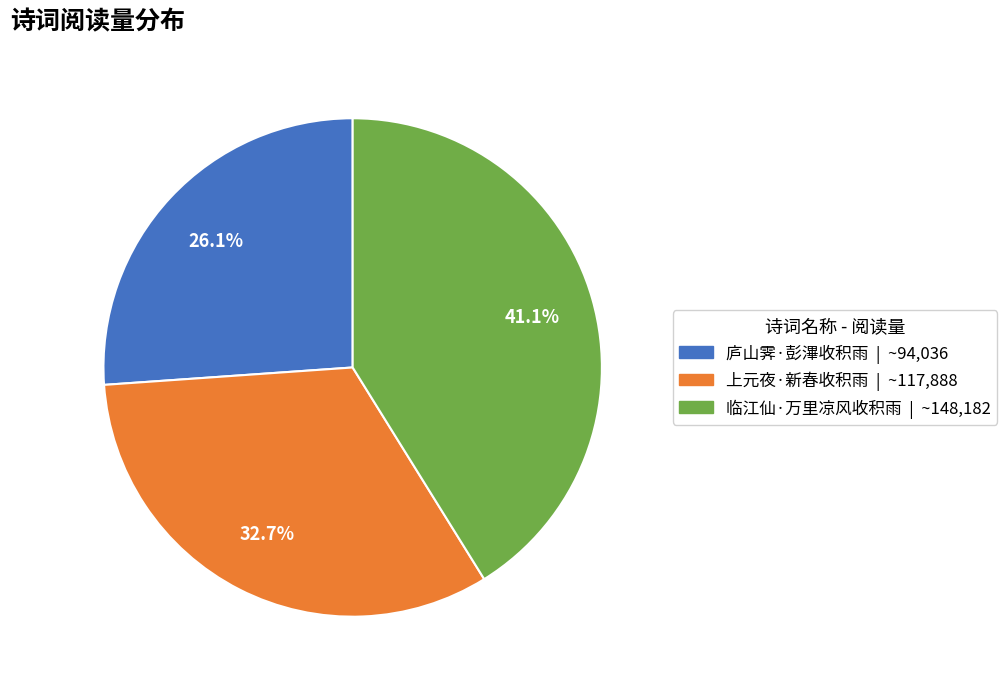

Does any single category account for the majority?

No